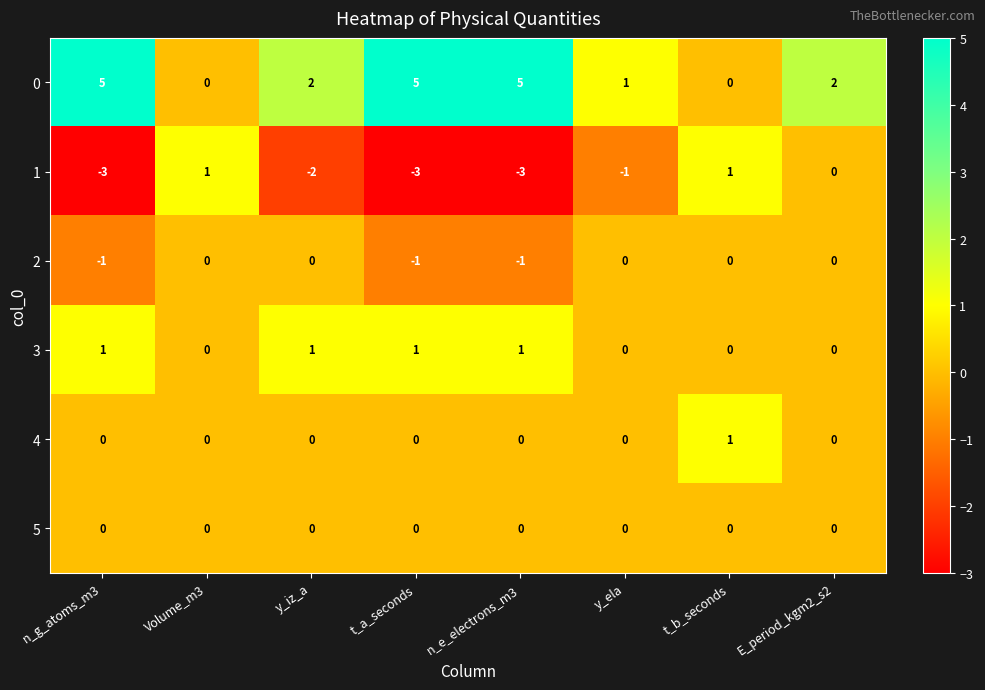

What is the sum of all 0 values?

20